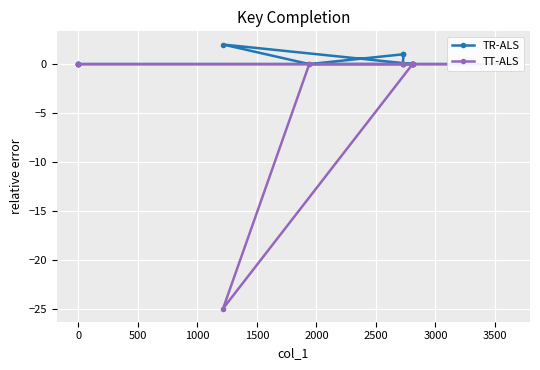

How many interior local valleys does the TT-ALS series have?

1